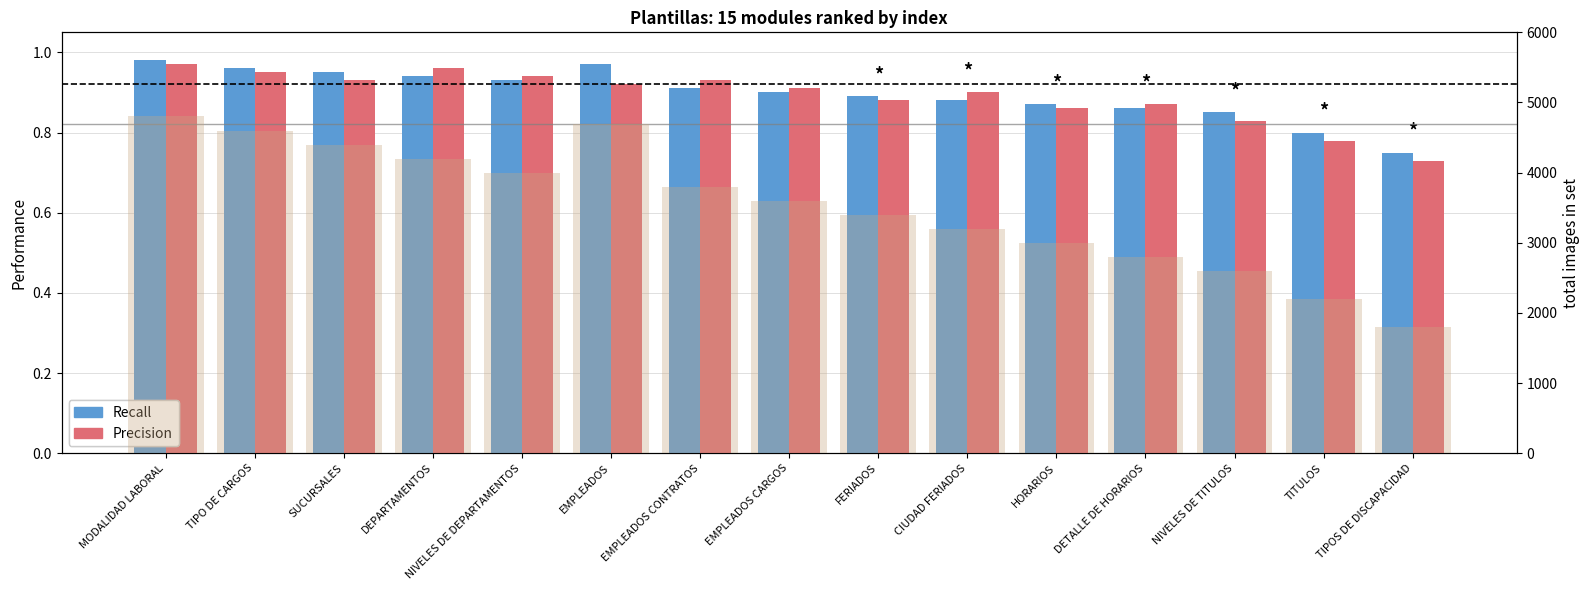

List the series in order of their peak value, highest first.

total images in set, Recall, Precision